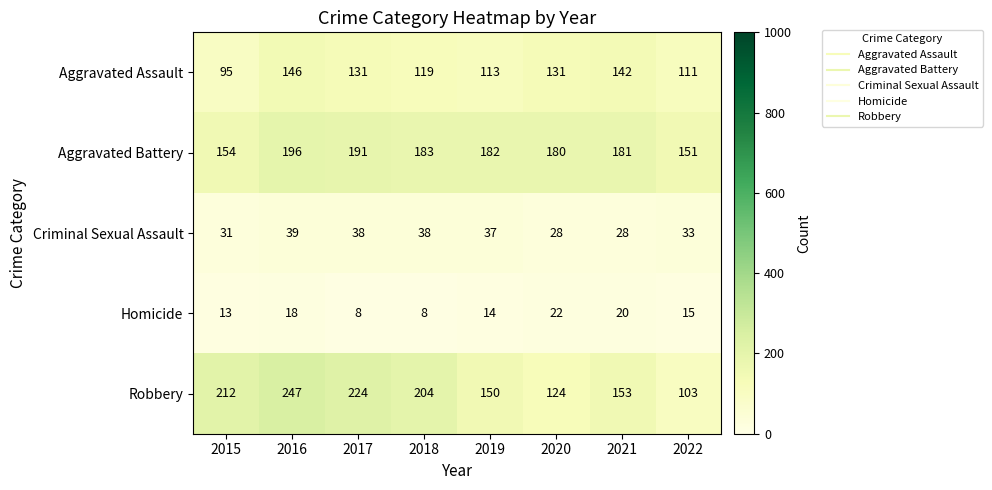

What is the difference between the maximum and minimum values in the Criminal Sexual Assault series?

11